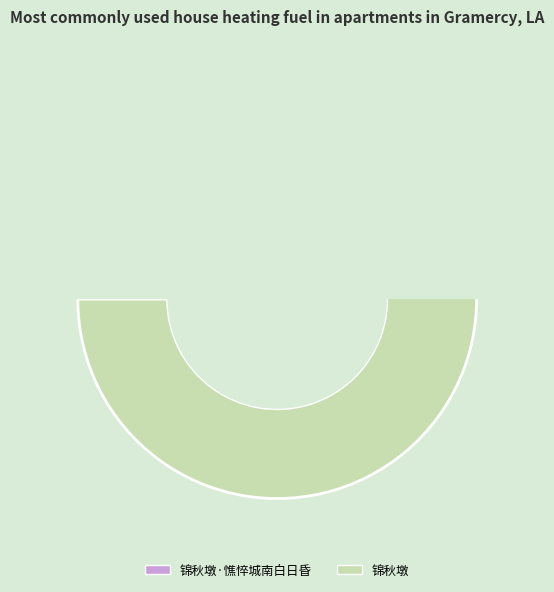

To the nearest percent, what is the combined percentage of 锦秋墩 and 锦秋墩·憔悴城南白日昏?

100%